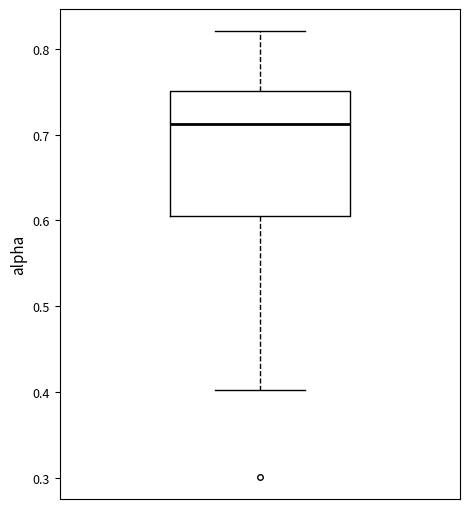

Read this box plot against the y-axis: the position of the median line, the range covered by the box, and the ends of both whiskers. The values are not printed on the chart, so give them approximately, as read against the axis.

median 0.71, box 0.61 to 0.75, whiskers 0.40 to 0.82